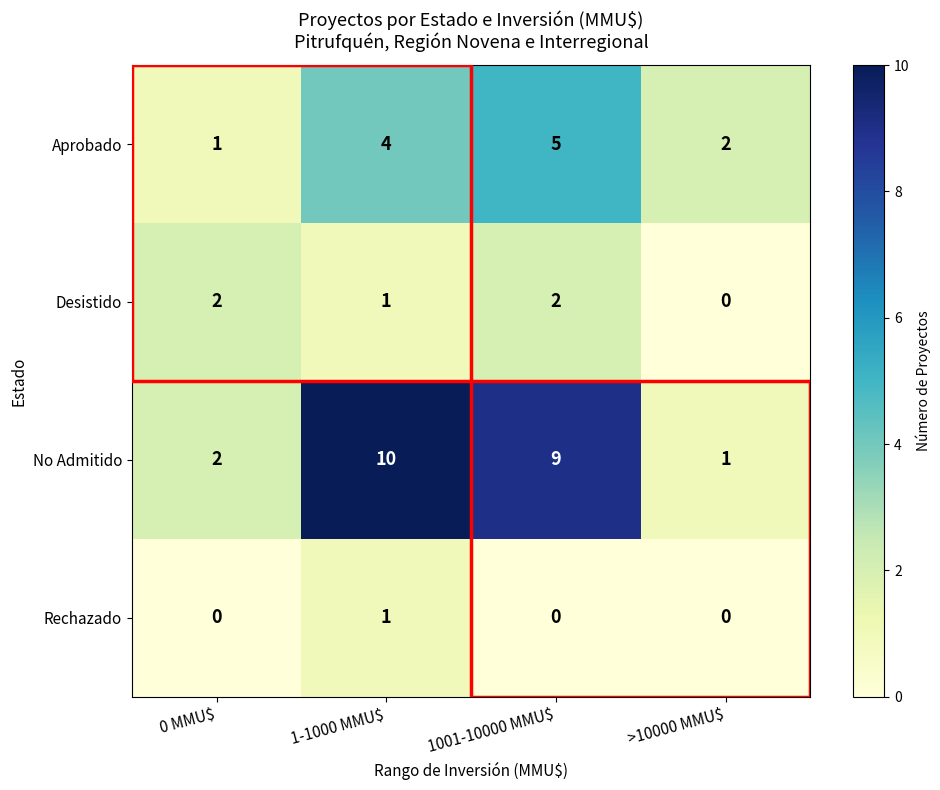

Which series has the largest total across all categories?

No Admitido